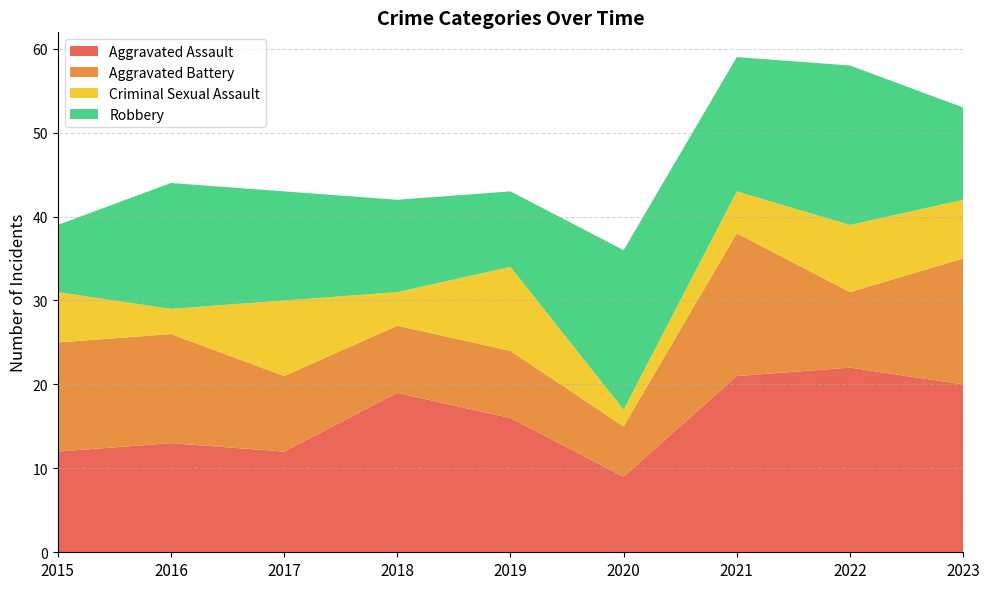

At which category does Aggravated Battery reach its first local valley?

2020